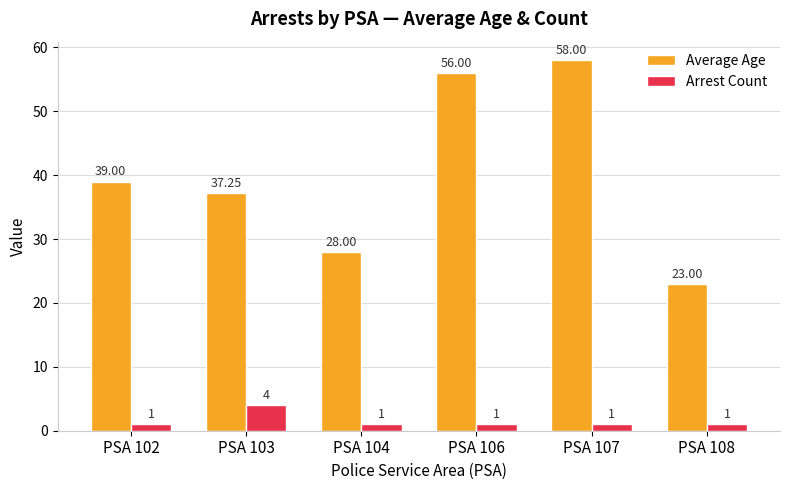

How many groups of bars are there?

6